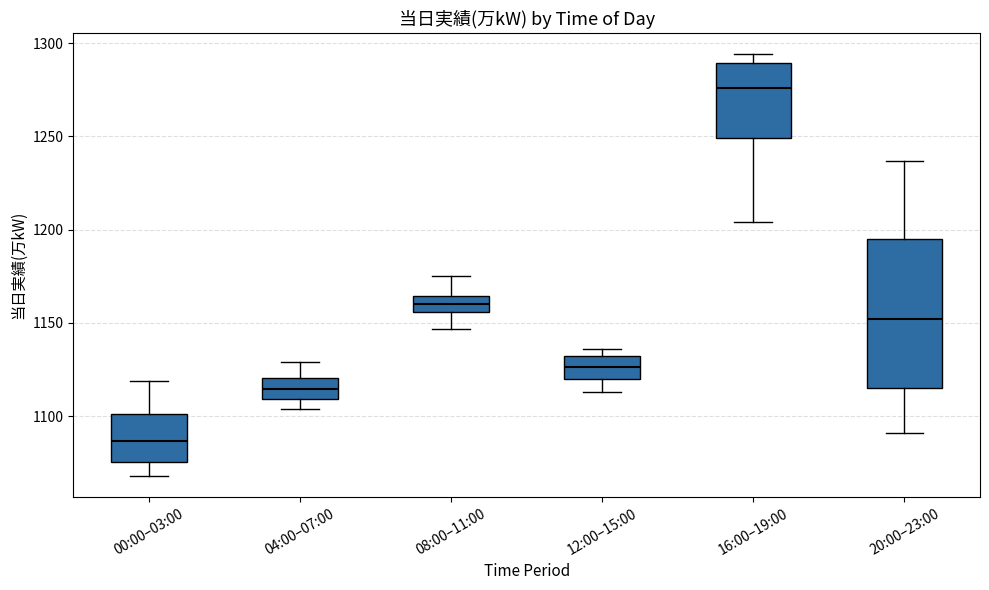

Reading left to right, read every box against the y-axis: the position of its median line, the range the box covers, and the ends of its whiskers. The values are not printed on the chart, so give them approximately, as read against the axis.

00:00–03:00: median 1085, box 1075 to 1100, whiskers 1070 to 1120
04:00–07:00: median 1115, box 1110 to 1120, whiskers 1105 to 1130
08:00–11:00: median 1160, box 1155 to 1165, whiskers 1145 to 1175
12:00–15:00: median 1125, box 1120 to 1130, whiskers 1115 to 1135
16:00–19:00: median 1275, box 1250 to 1290, whiskers 1205 to 1295
20:00–23:00: median 1150, box 1115 to 1195, whiskers 1090 to 1235